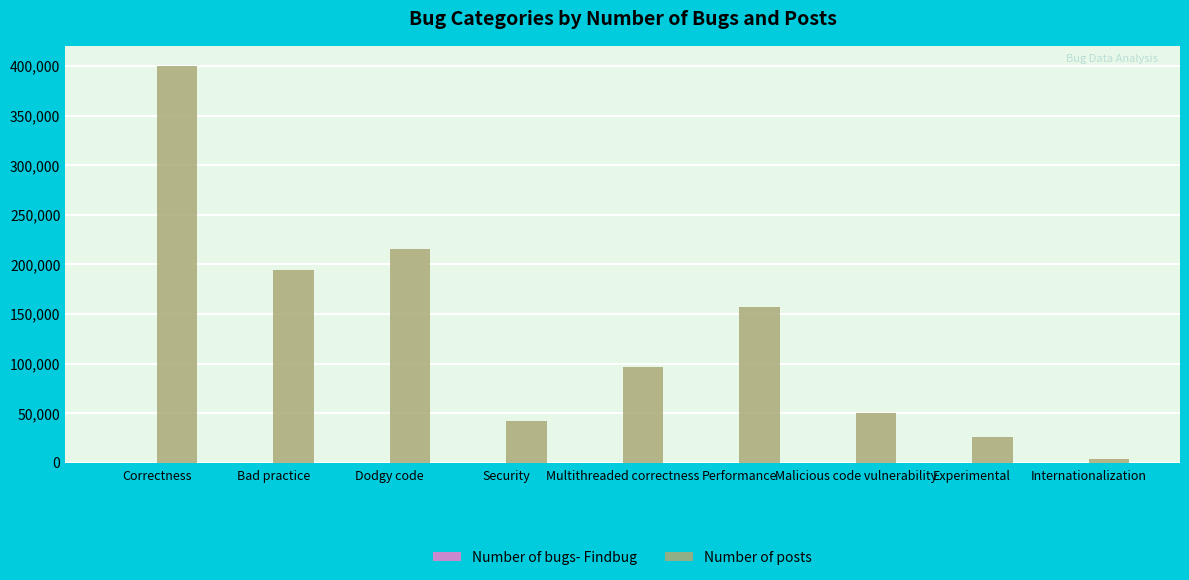

At which label does Number of posts reach its peak?

Correctness